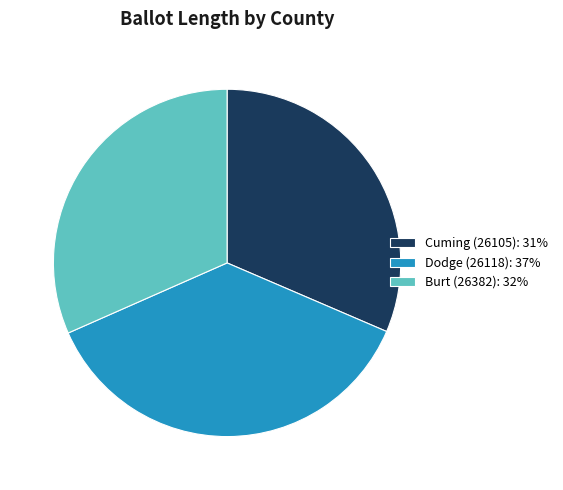

Between Cuming (26105): 31% and Dodge (26118): 37%, which is larger?

Dodge (26118): 37%